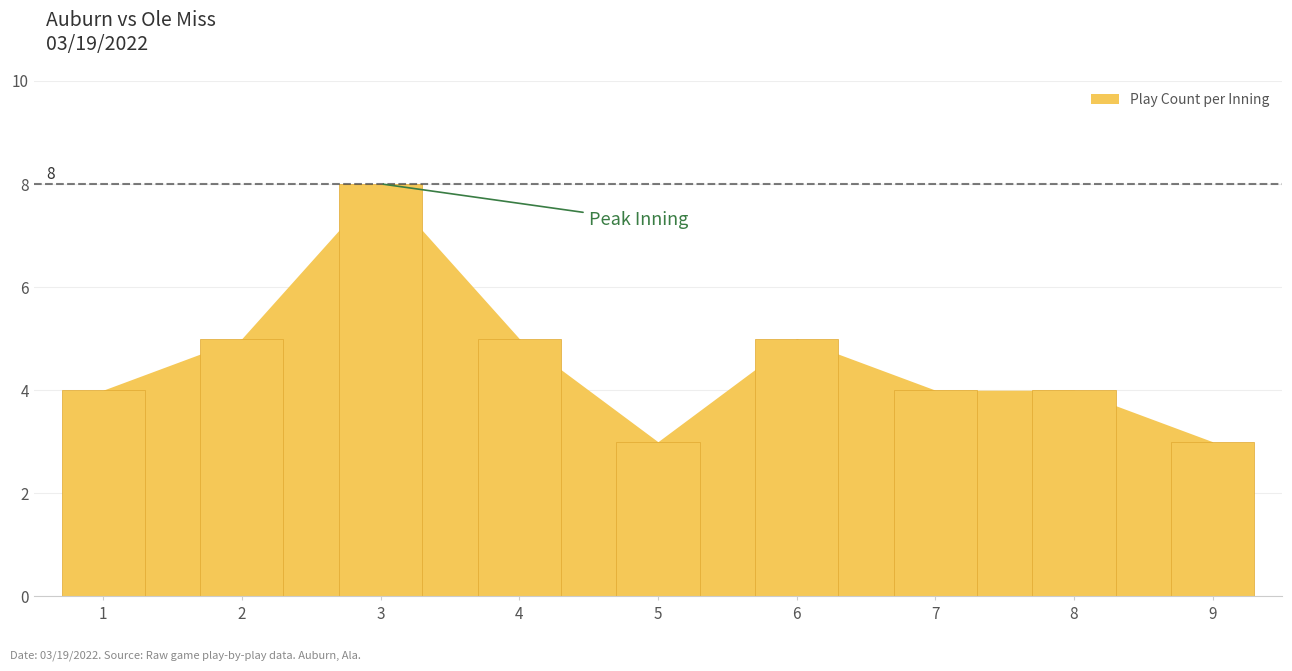

Rank the categories by value from highest to lowest.

3, 2, 4, 6, 1, 7, 8, 5, 9